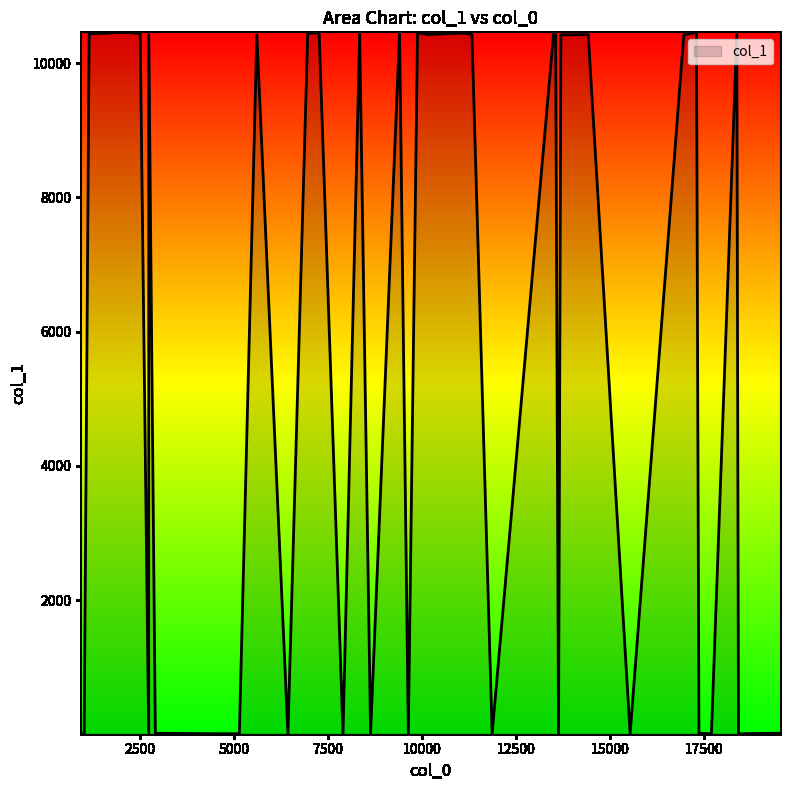

Approximately how many times larger is the value at 28 compared to 14?

1.0